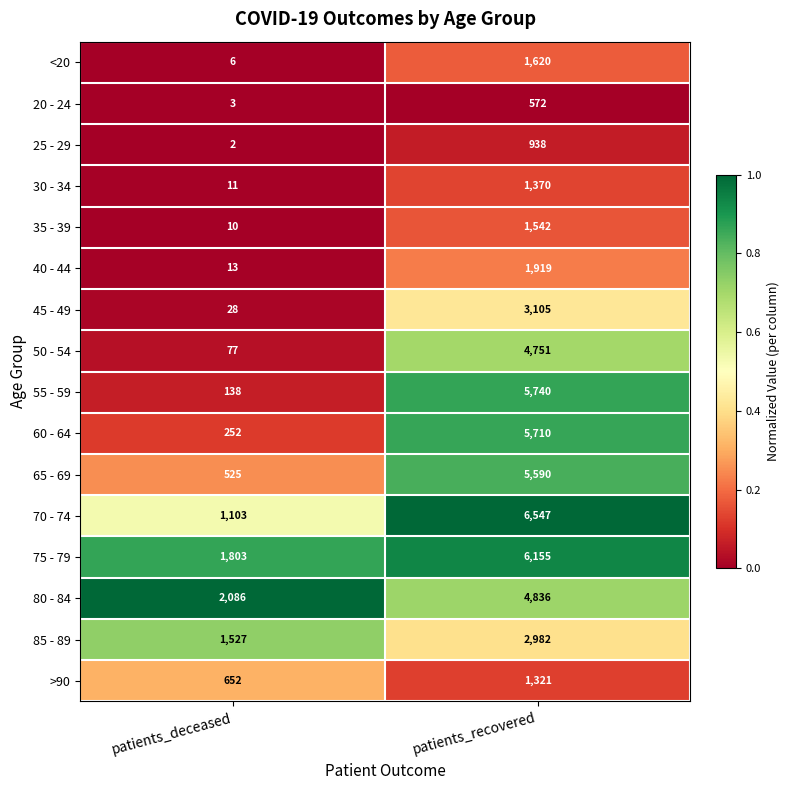

Where is 30 - 34 nearest to the value 690?

patients_deceased